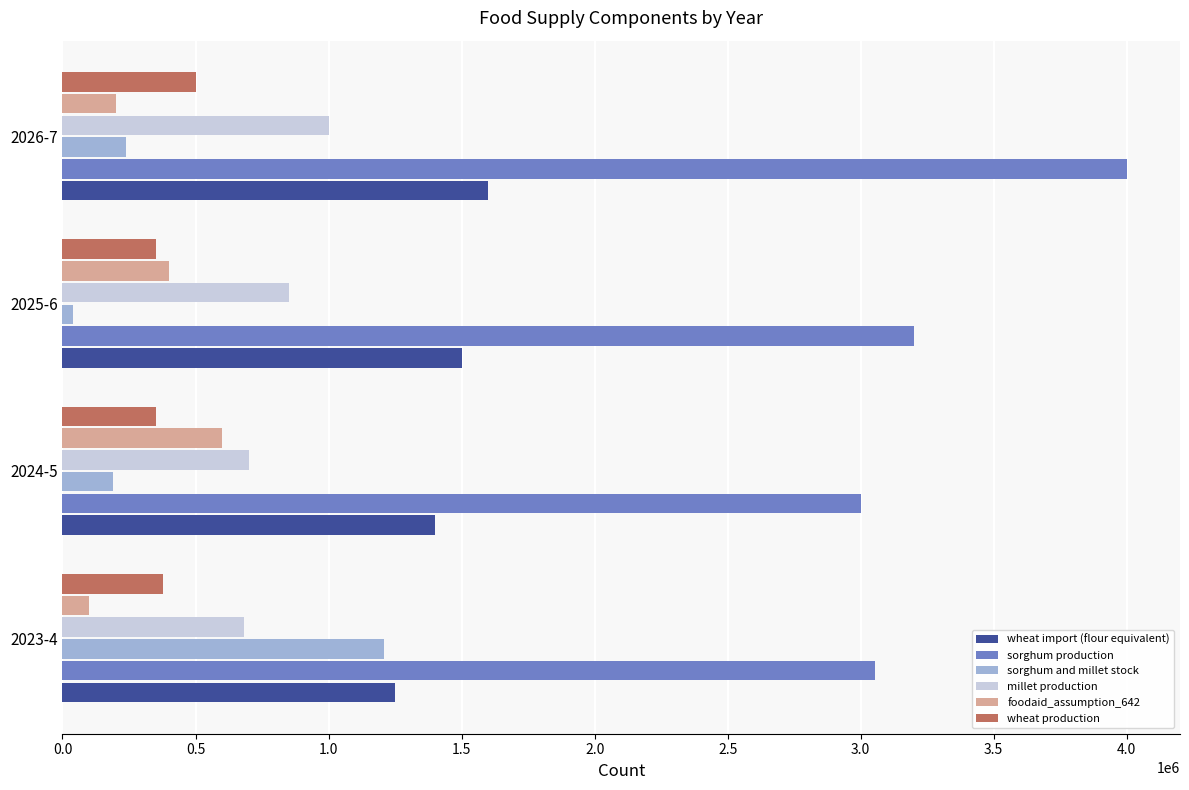

What is the sum of all sorghum and millet stock values?

1677986